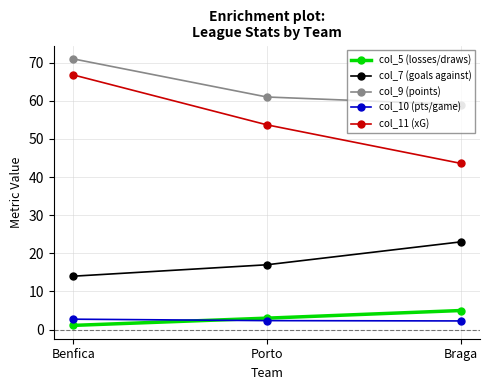

What are all the series names shown in the legend?

col_5 (losses/draws), col_7 (goals against), col_9 (points), col_10 (pts/game), col_11 (xG)